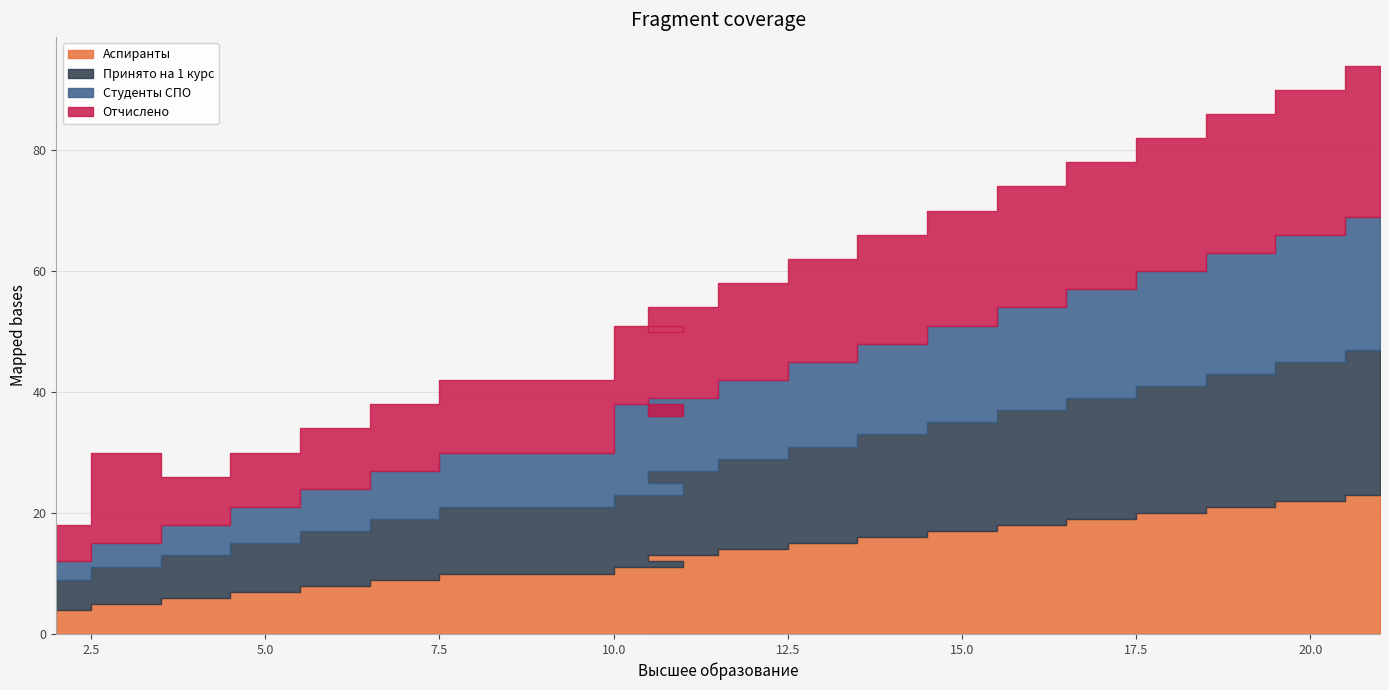

Reading left to right, transcribe all the data shown in this chart.

Аспиранты: 2=4	3=5	4=6	5=7	6=8	7=9	8=10	12=11	10=12	11=13	12=14	13=15	14=16	15=17	16=18	17=19	18=20	19=21	20=22	21=23
Принято на 1 курс: 2=5	3=6	4=7	5=8	6=9	7=10	8=11	12=12	10=13	11=14	12=15	13=16	14=17	15=18	16=19	17=20	18=21	19=22	20=23	21=24
Студенты СПО: 2=3	3=4	4=5	5=6	6=7	7=8	8=9	12=15	10=11	11=12	12=13	13=14	14=15	15=16	16=17	17=18	18=19	19=20	20=21	21=22
Отчислено: 2=6	3=15	4=8	5=9	6=10	7=11	8=12	12=13	10=14	11=15	12=16	13=17	14=18	15=19	16=20	17=21	18=22	19=23	20=24	21=25